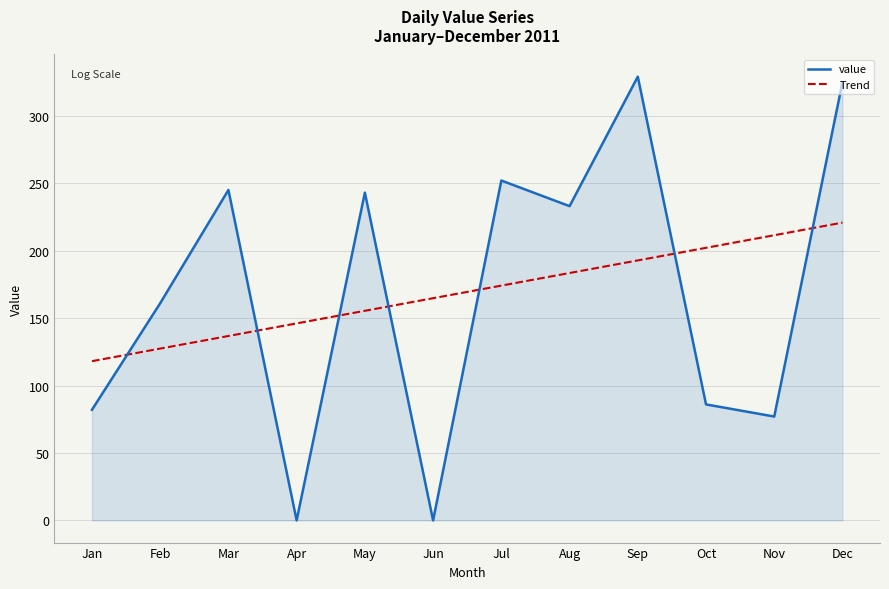

What is the total value across all series at Nov?

288.4